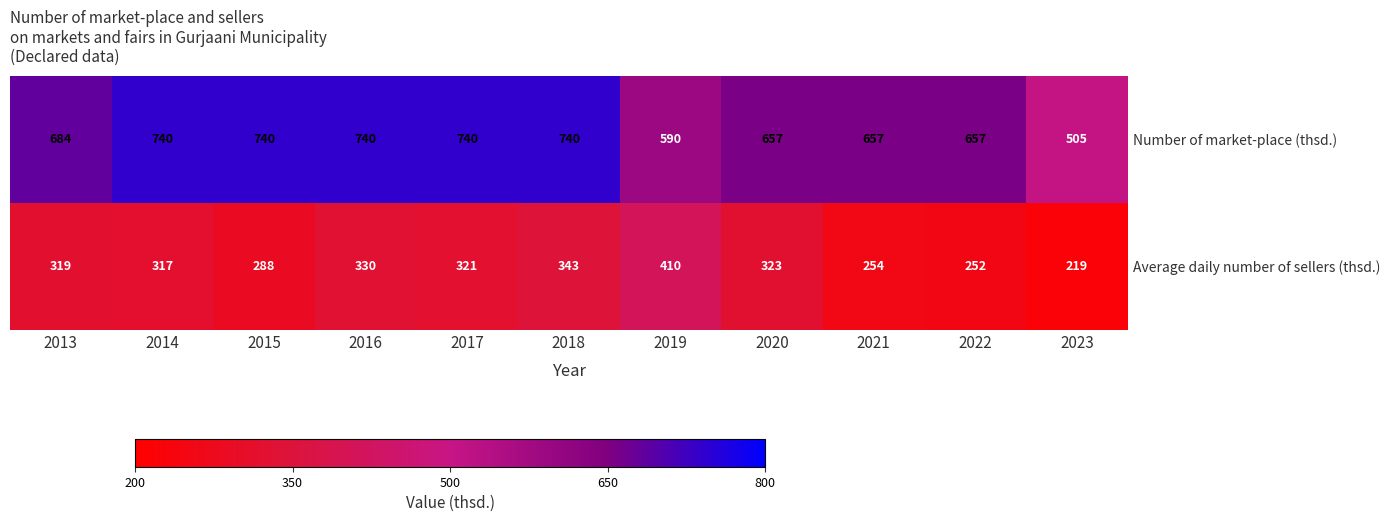

Which series has the largest range (max minus min)?

Number of market-place (thsd.)